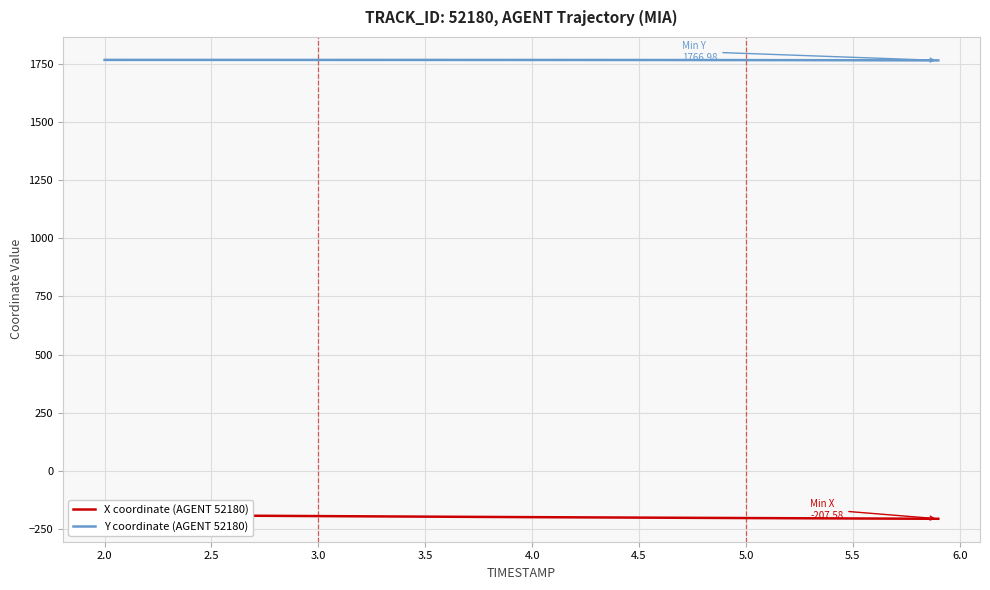

Does the chart have visible grid lines?

Yes